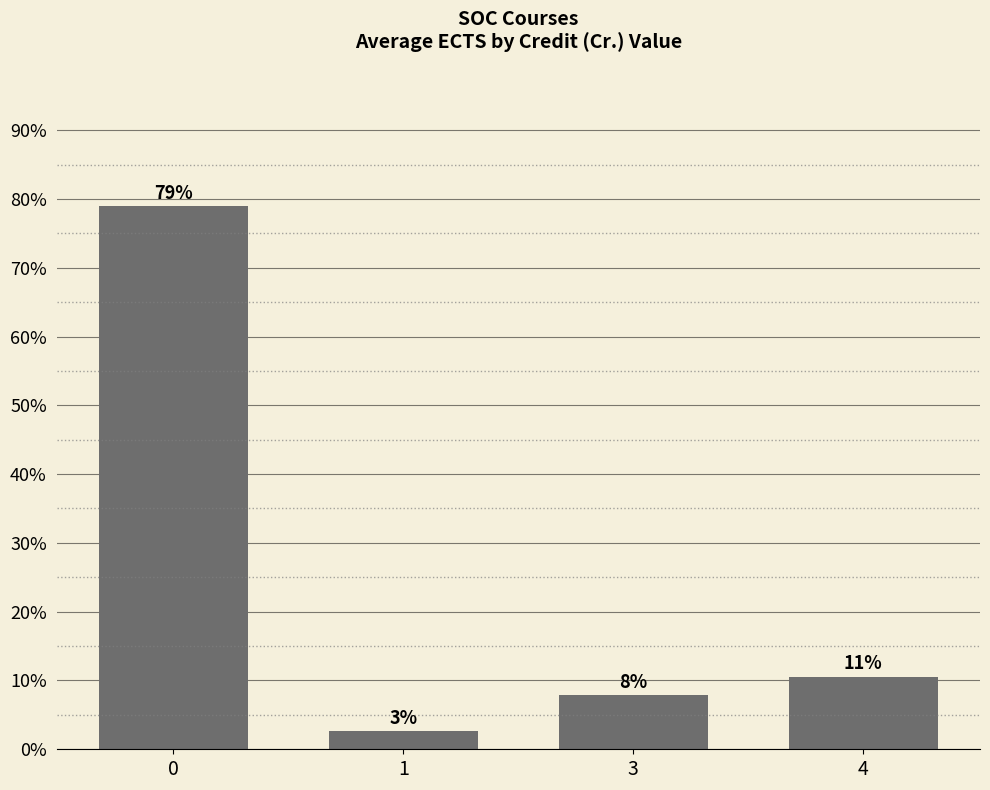

What is the change in value from 1 to 3?

+5.3